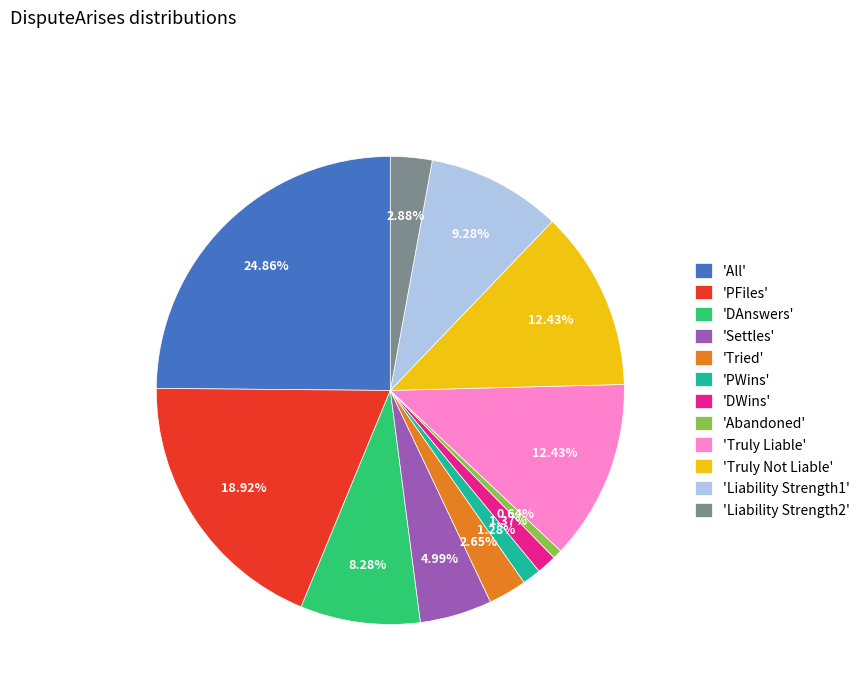

How many segments does this pie chart have?

12